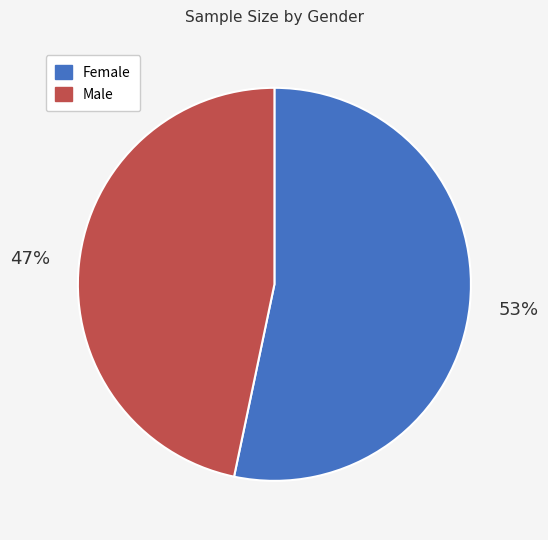

How many slices are in this pie chart?

2